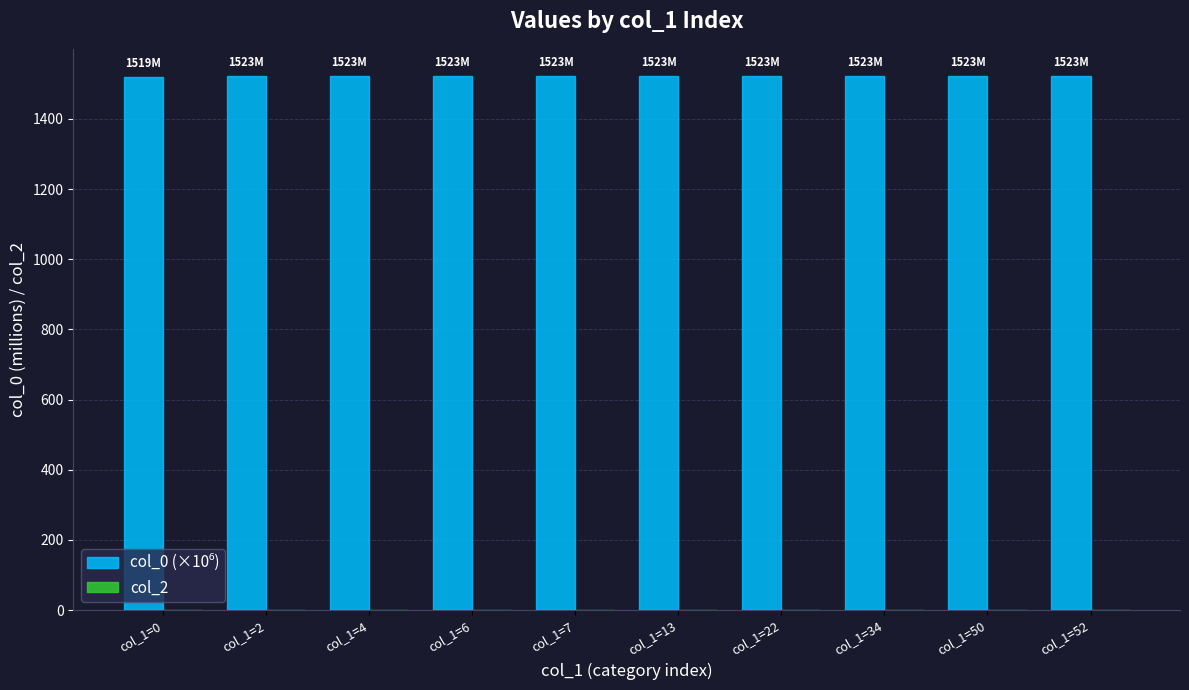

Does the chart contain any negative values?

No